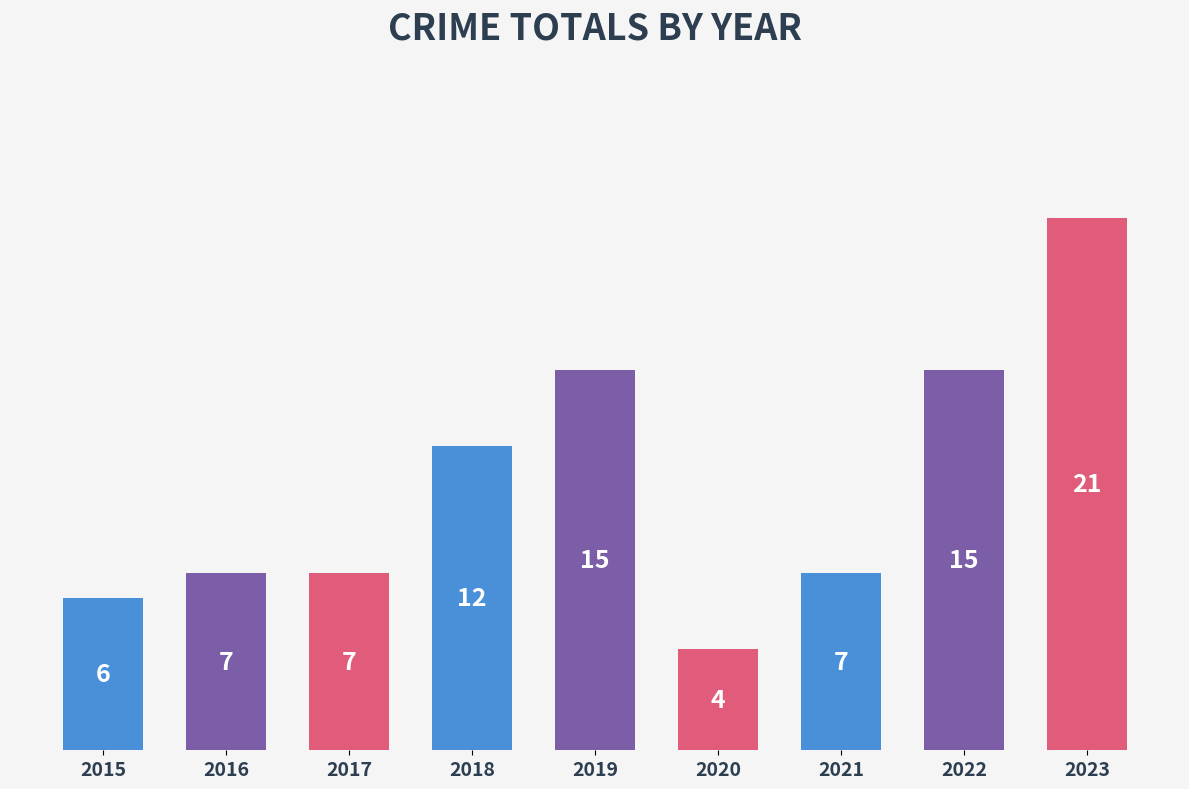

Reading right to left, extract all data points from this chart.

21	15	7	4	15	12	7	7	6